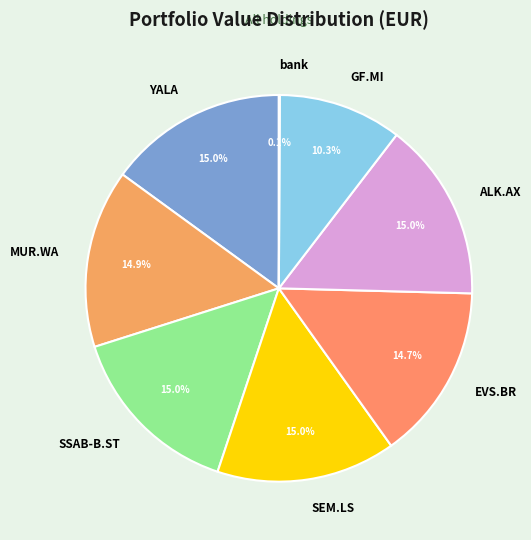

Does YALA represent more than half of the total?

No